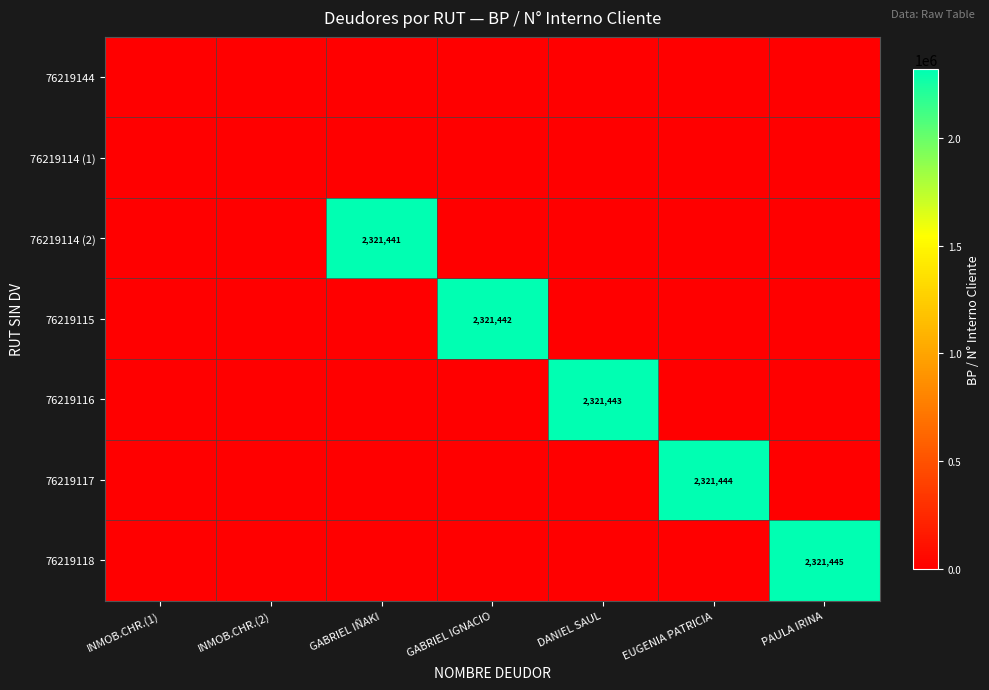

At which category does the chart reach its peak across all series?

PAULA IRINA